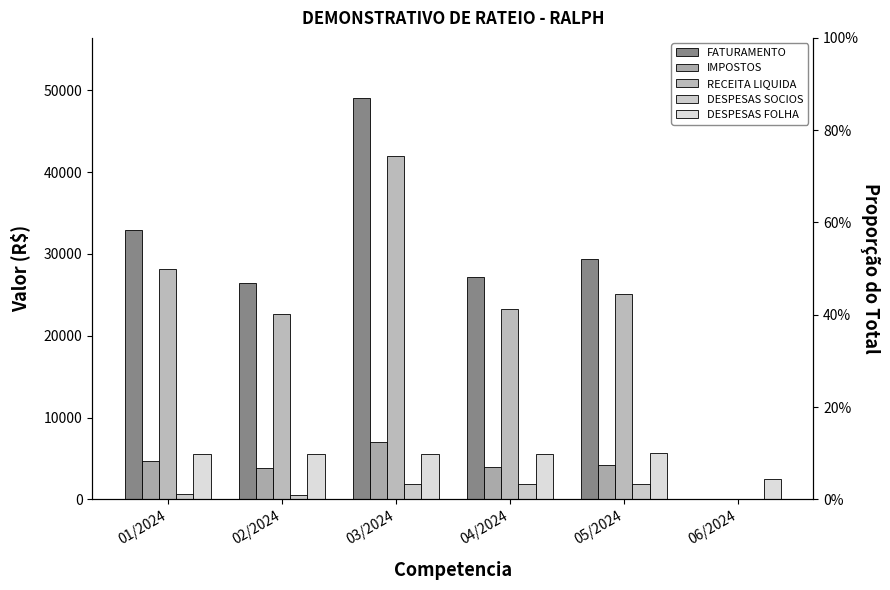

How many bars are there in total?

30